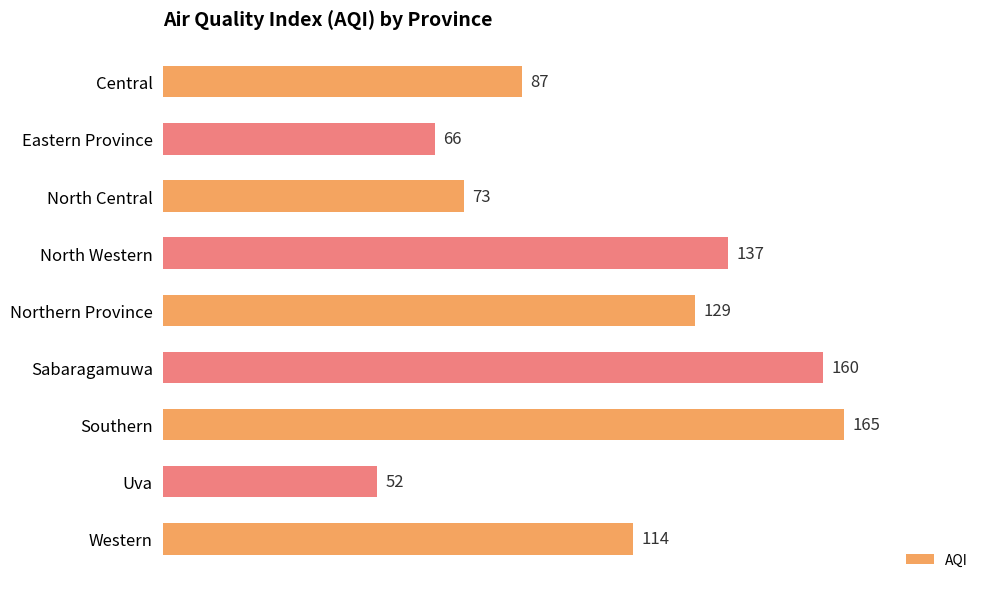

How many bars are there in total?

9